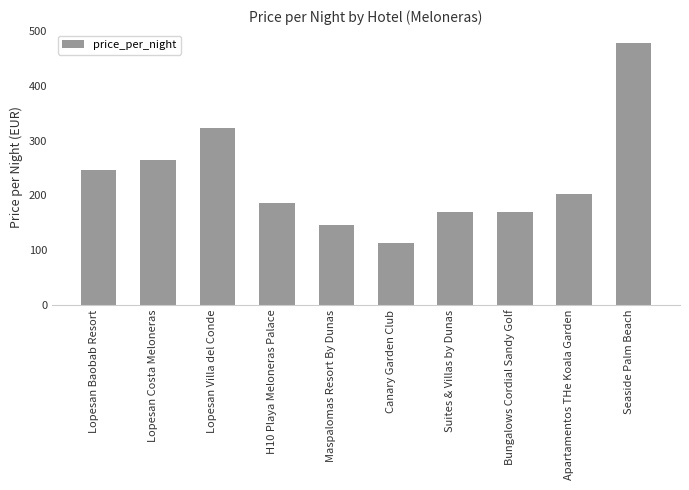

What value does the data have at Seaside Palm Beach, to the nearest 50?

500